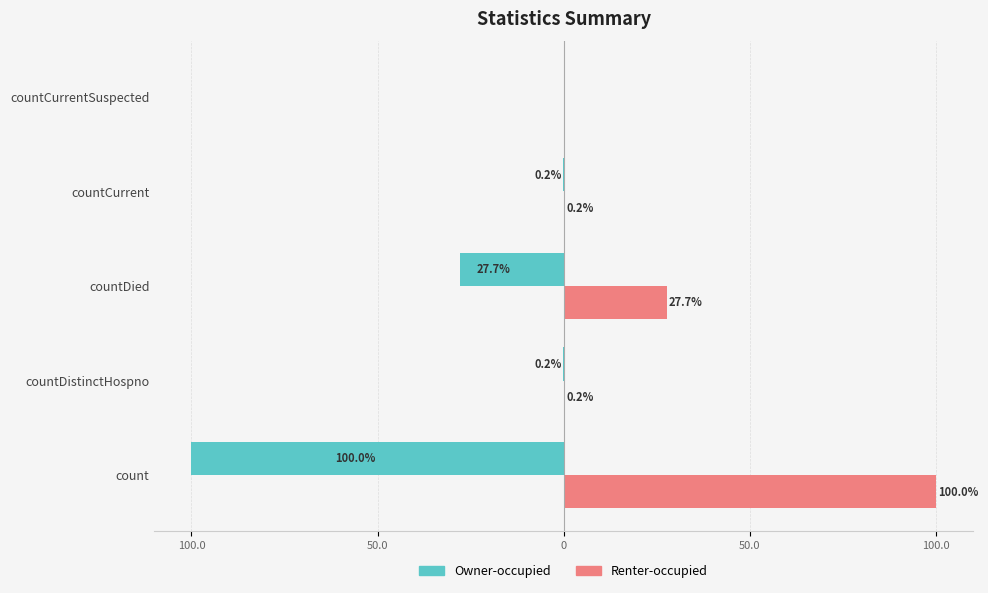

Reading left to right, what are all the values shown in this chart?

Owner-occupied: -100.0	-0.2	-27.7	-0.2	0.0
Renter-occupied: 100.0	0.2	27.7	0.2	0.0